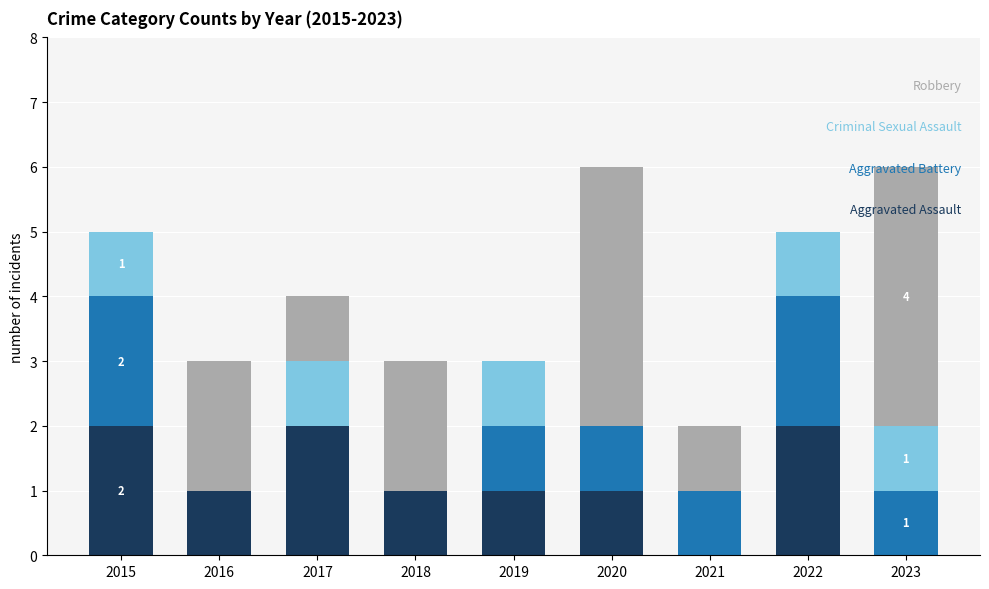

What is the total value across all series at 2023?

6